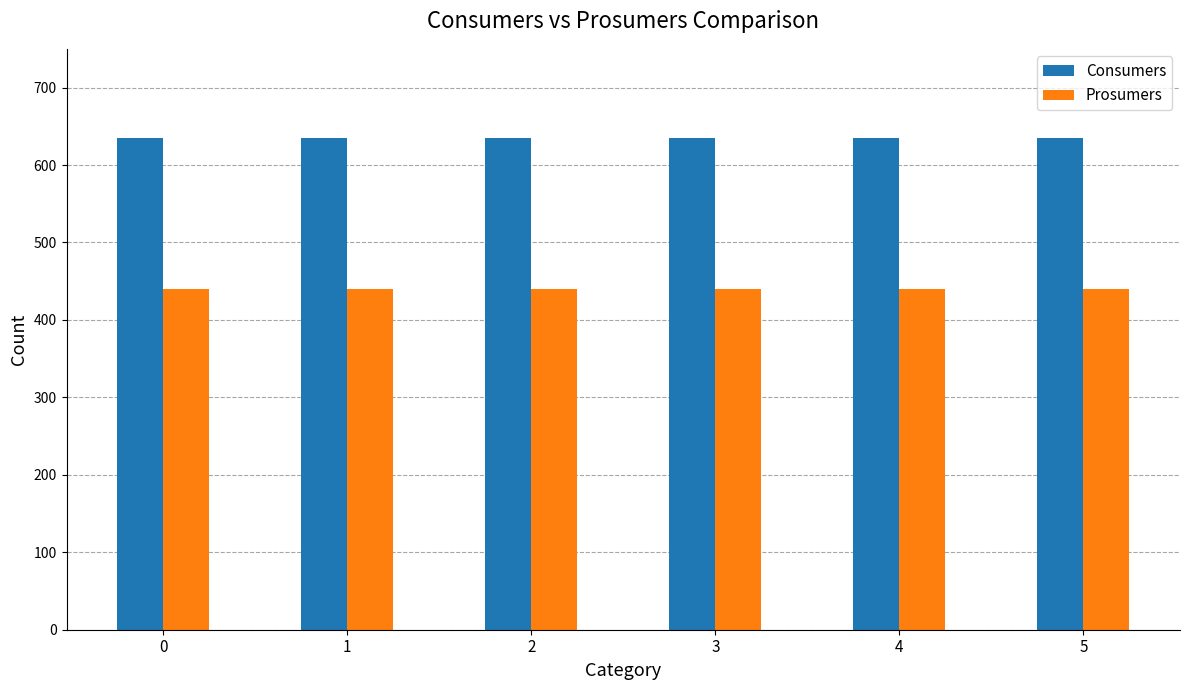

What is the value of the Prosumers bar at the 1st from the left?

440